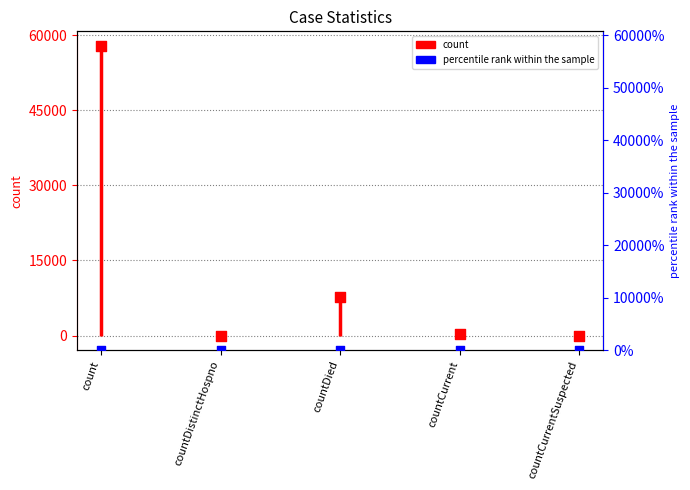

Approximately how many times larger is the value at count compared to countDied?

7.4